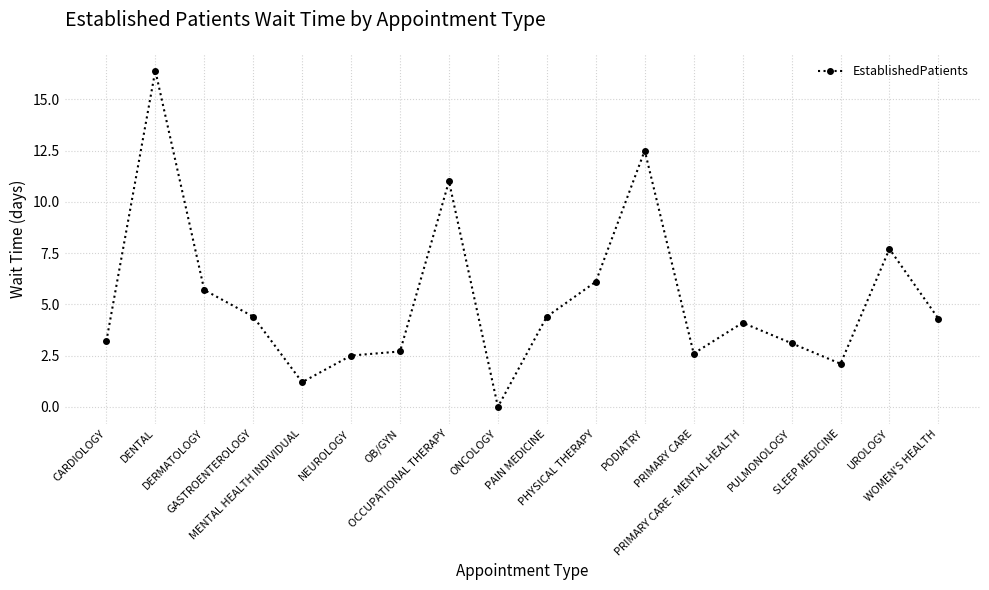

What is the label of the 15th point from the left?

PULMONOLOGY